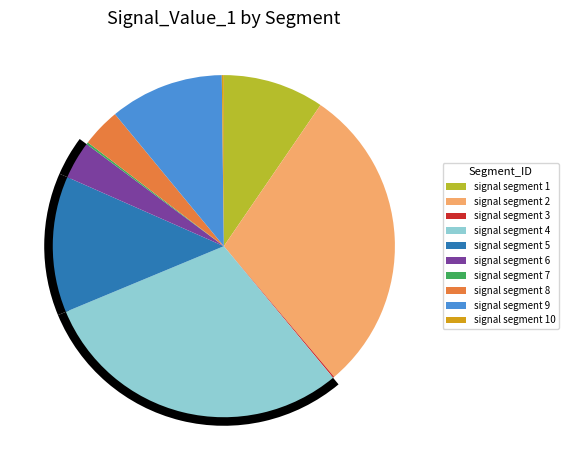

To the nearest percent, what portion does signal segment 8 represent?

4%